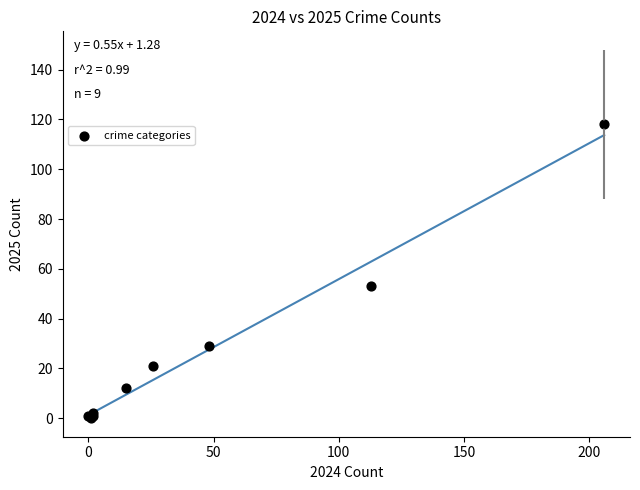

What Y value in the scatter plot is closest to 59?

53